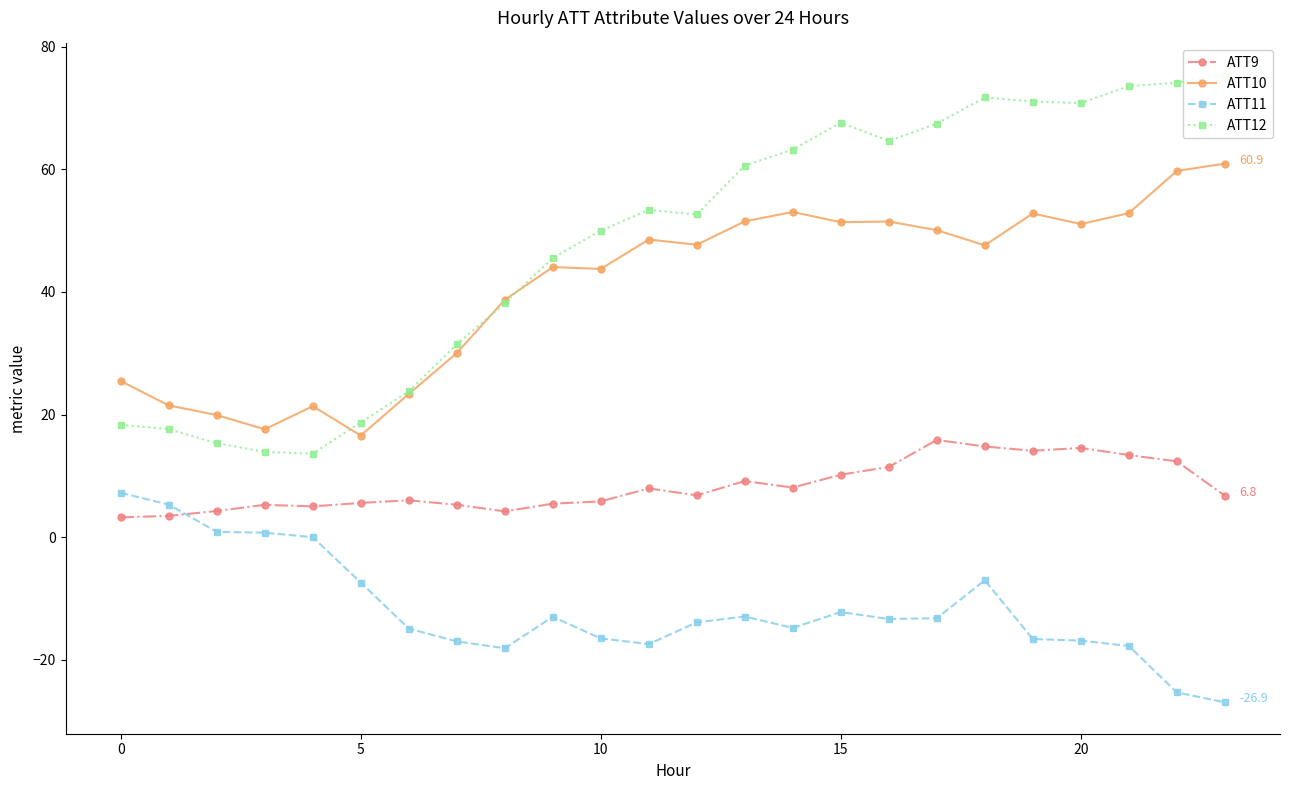

True or false: ATT9 has more than 2 points higher than both neighbors.

True